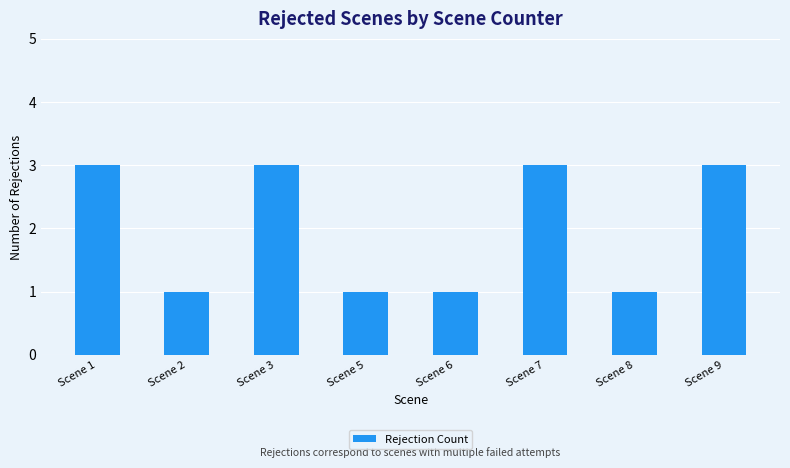

How many bars are there in total?

8